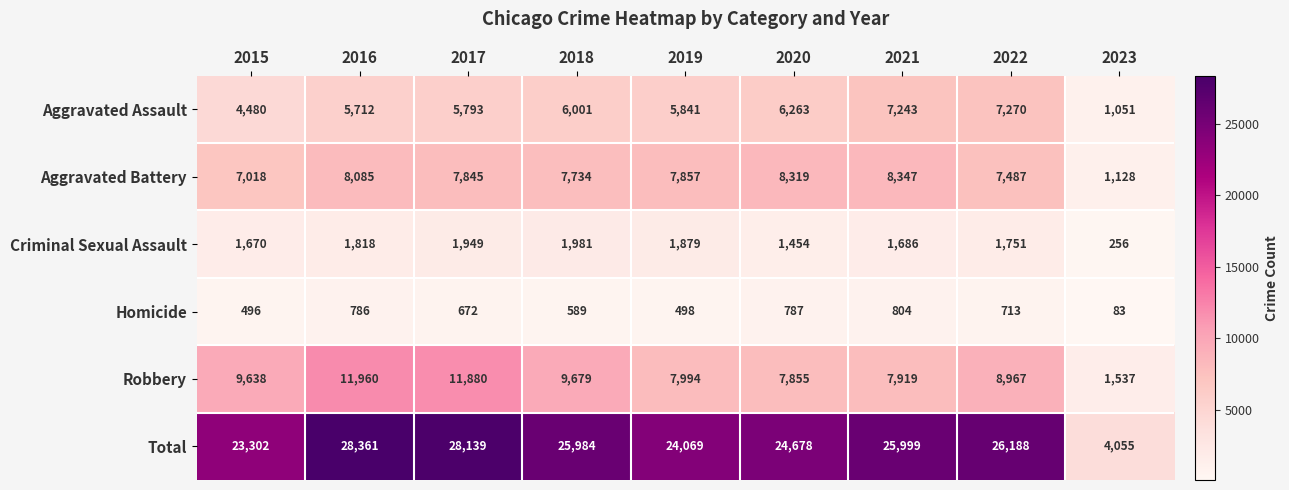

What is the difference between the Robbery values at 2022 and 2019?

973